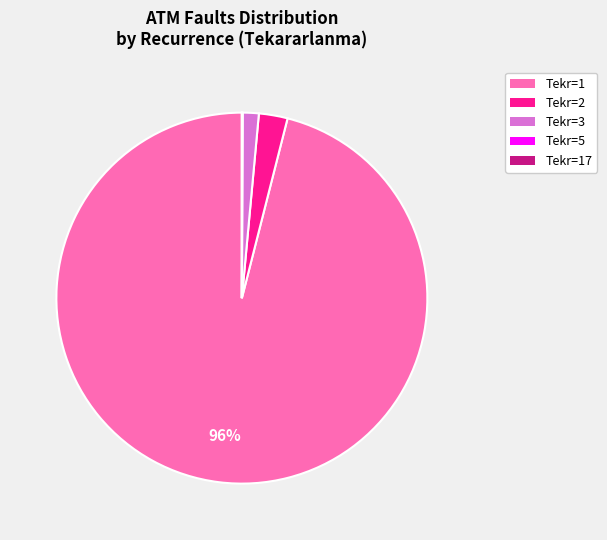

To the nearest percent, what is the average slice percentage?

20%